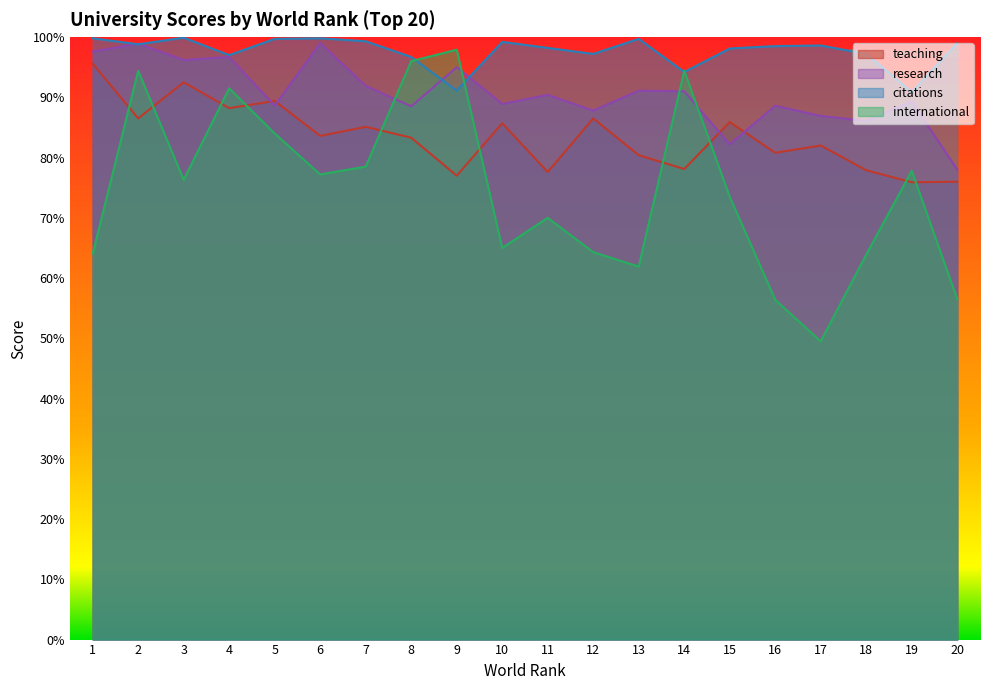

How many intersections are there between citations and international?

4